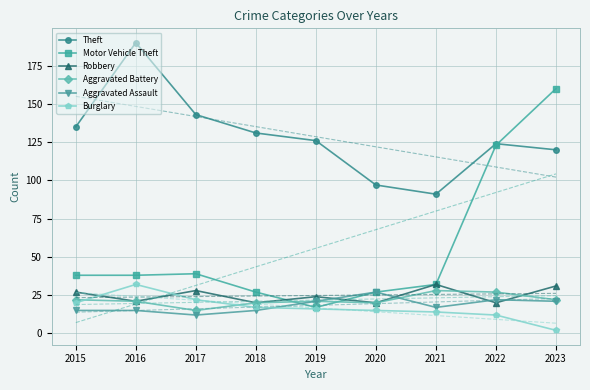

What is the value of the Aggravated Assault point at the 5th from the left?

21